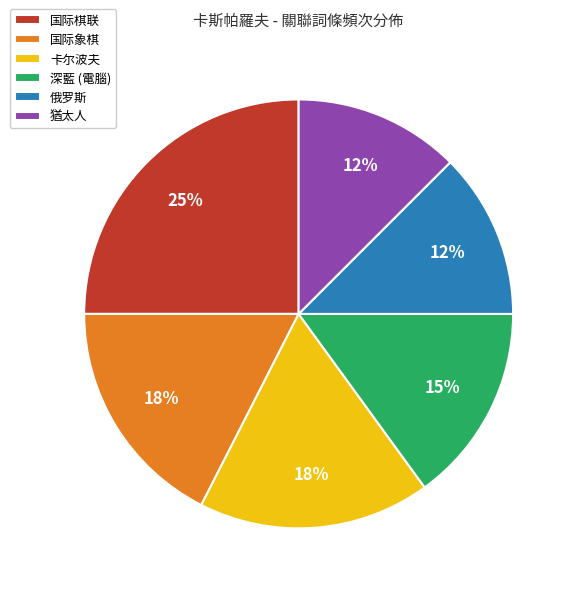

To the nearest percent, what is the combined percentage of 俄罗斯 and 国际象棋?

30%